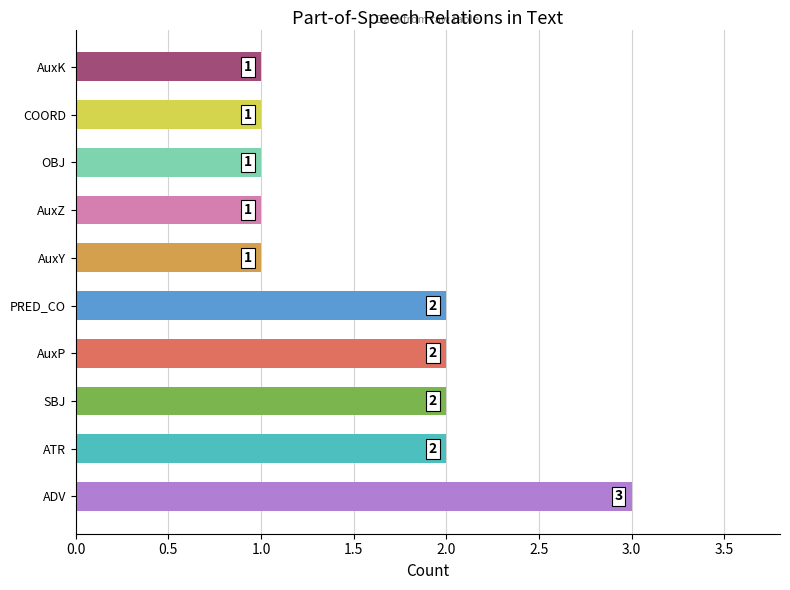

What is the ratio of the value at AuxP to the value at ADV?

0.7